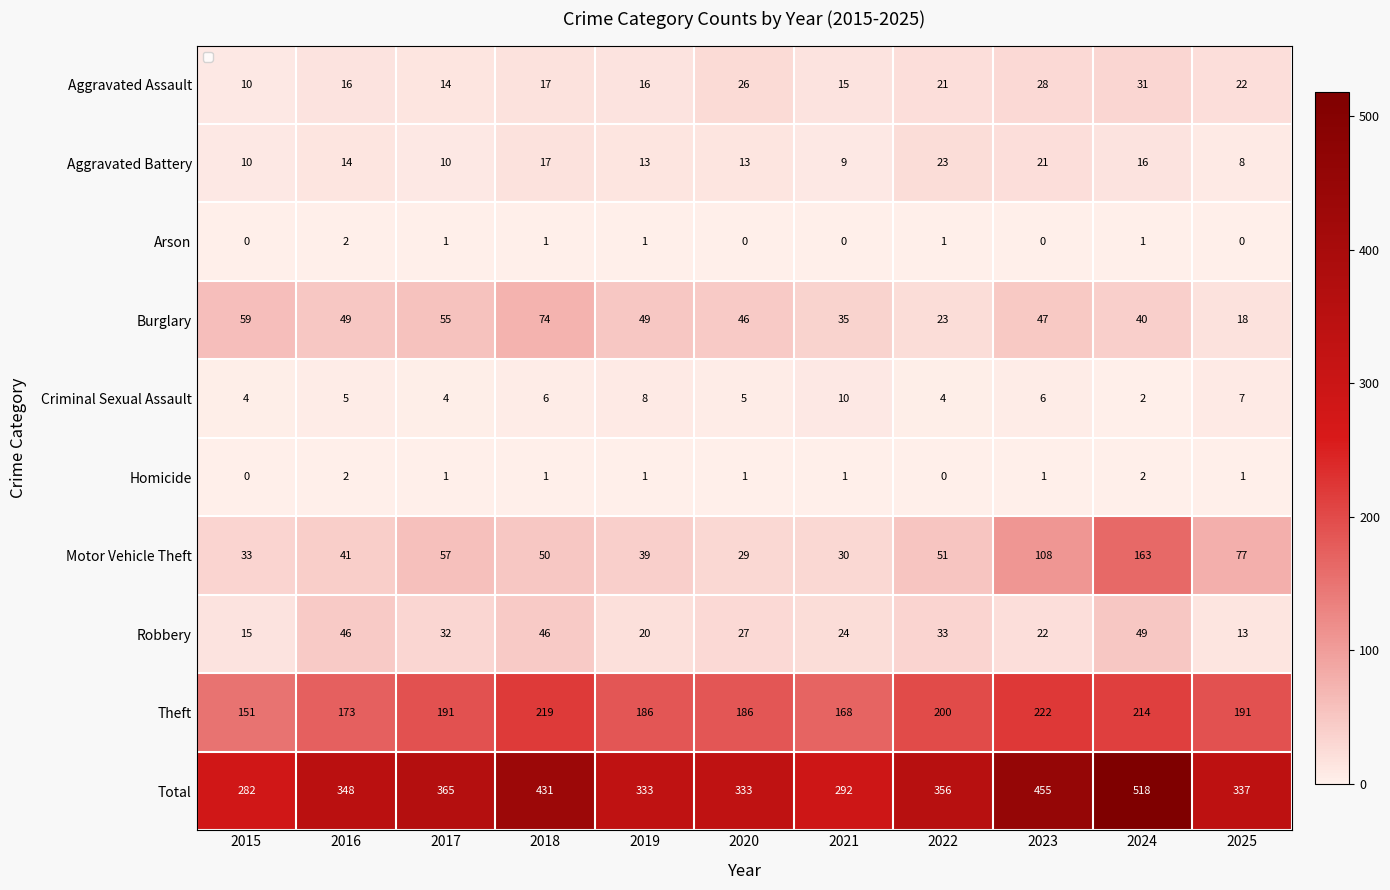

Which series has the largest range (max minus min)?

Total